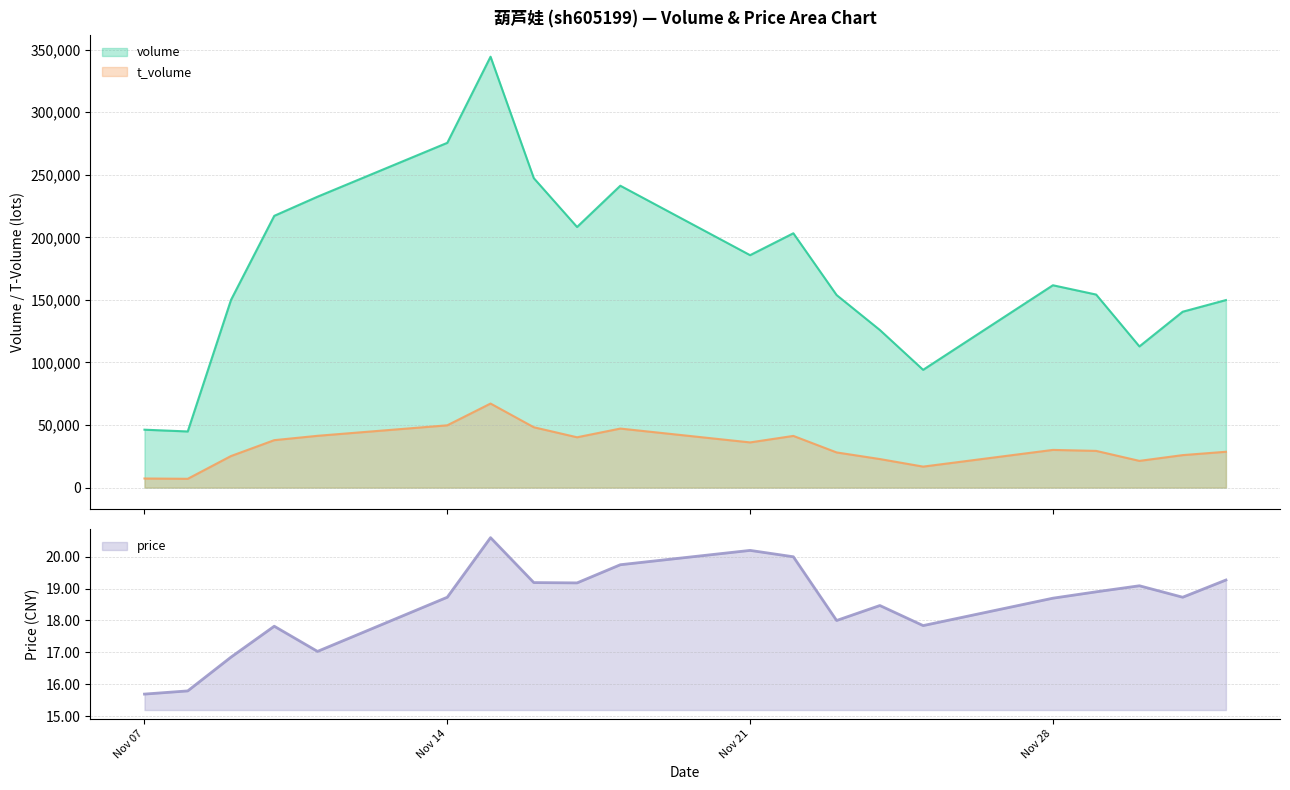

What are all the series names shown in the legend?

volume, t_volume, price